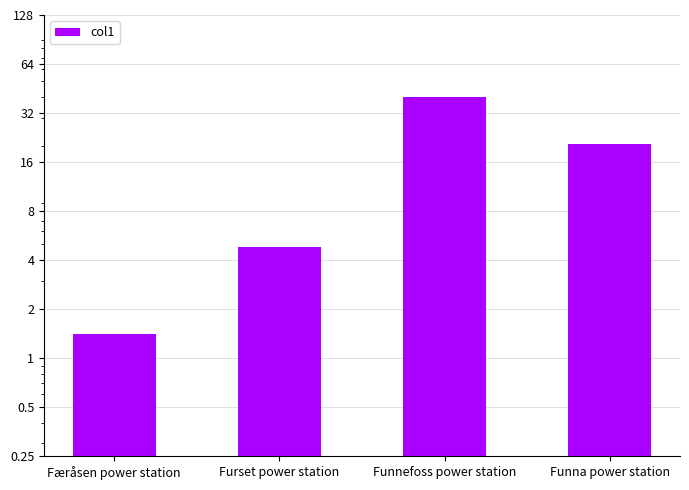

Does the chart contain stacked bars?

No